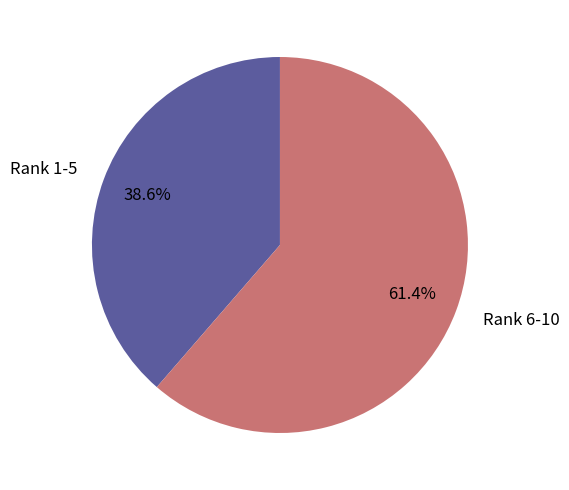

Rank the categories by value from lowest to highest.

Rank 1-5, Rank 6-10